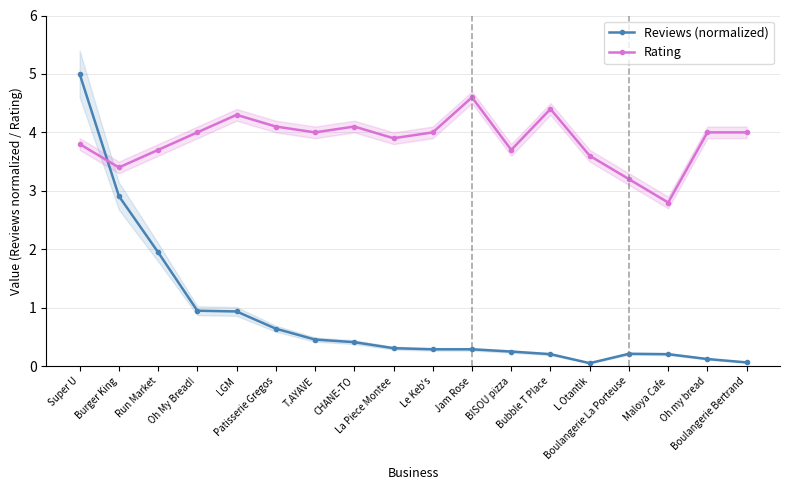

Which series ends up on top after the final intersection of Reviews (normalized) and Rating?

Rating